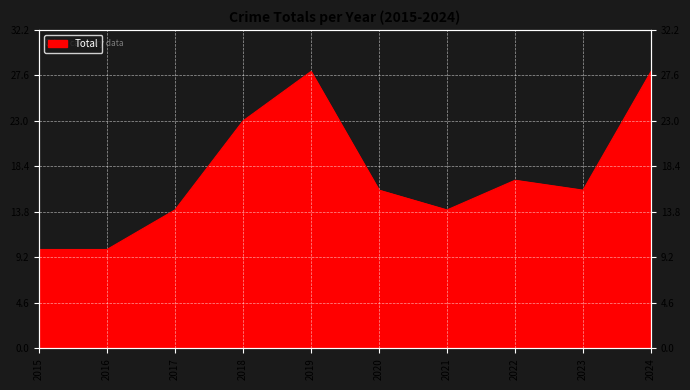

What is the change in value from 2018 to 2021?

-9